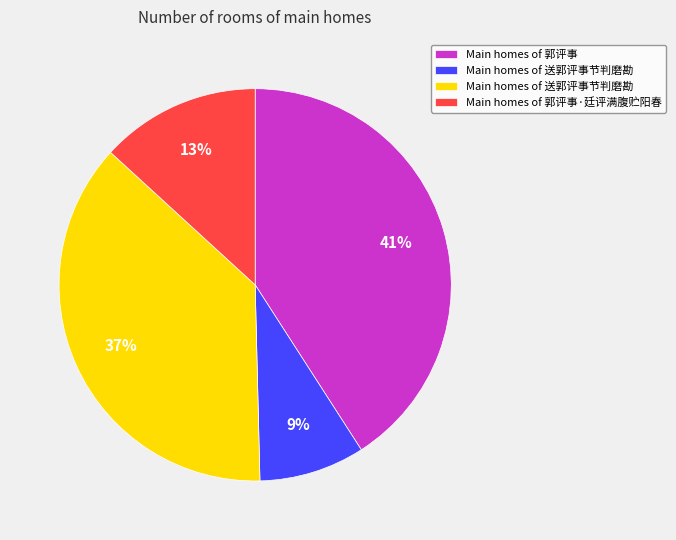

How many segments does this pie chart have?

4